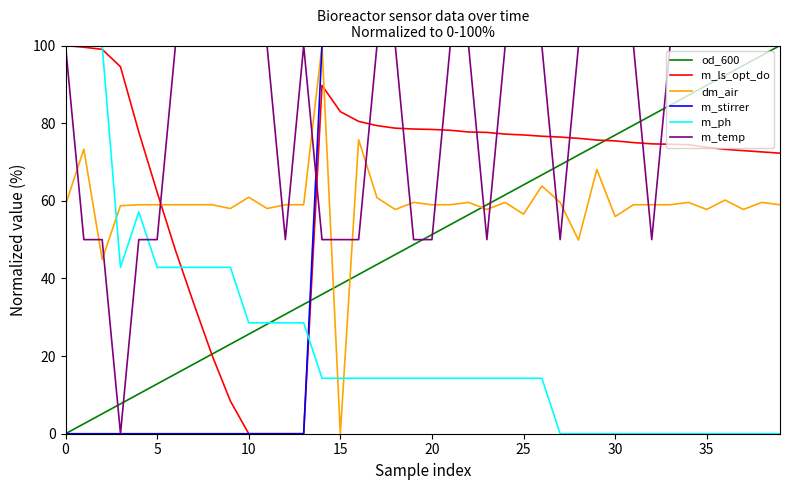

How many times do dm_air and m_ls_opt_do cross each other?

2